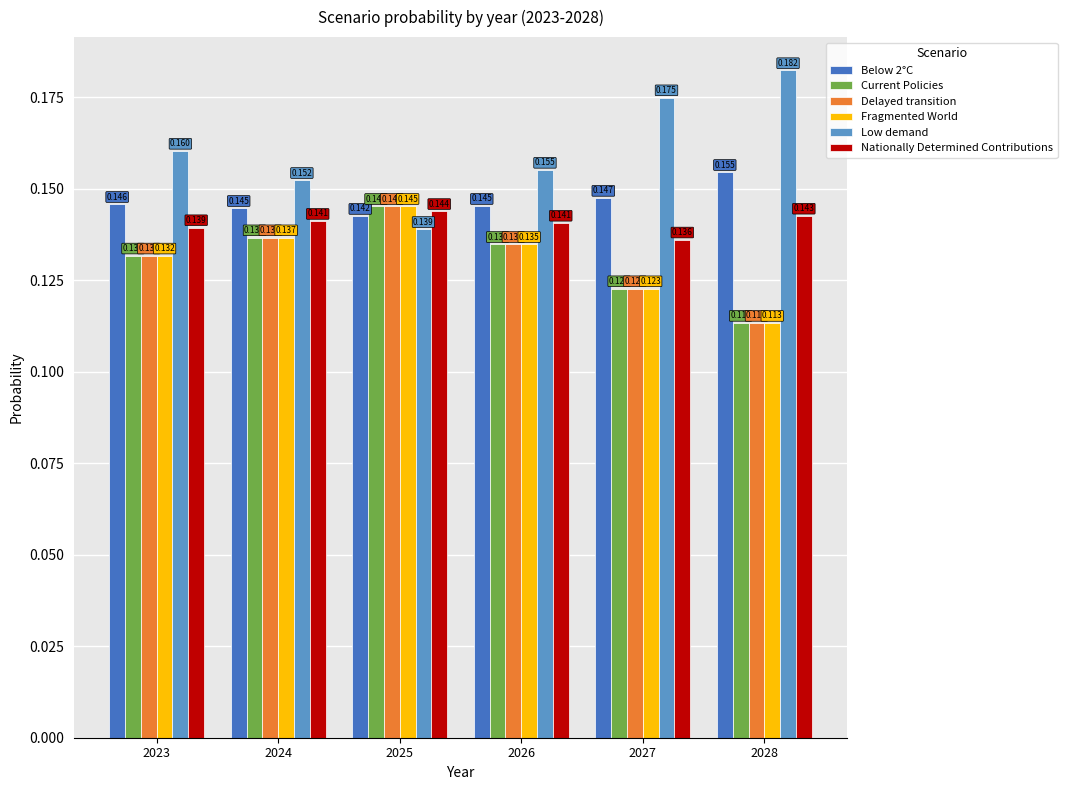

How many bars are there in each group?

6